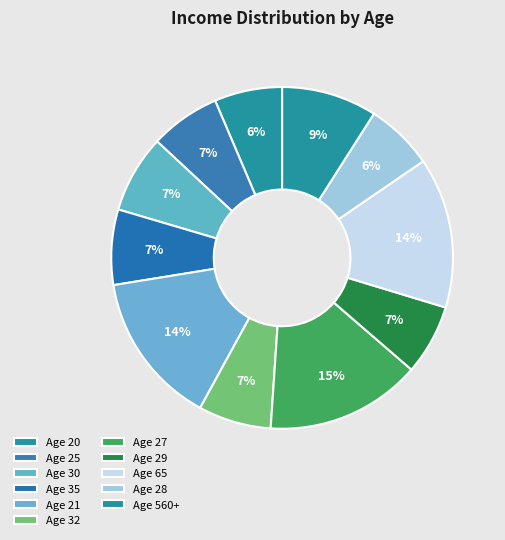

Is there any slice that represents more than half of the pie?

No